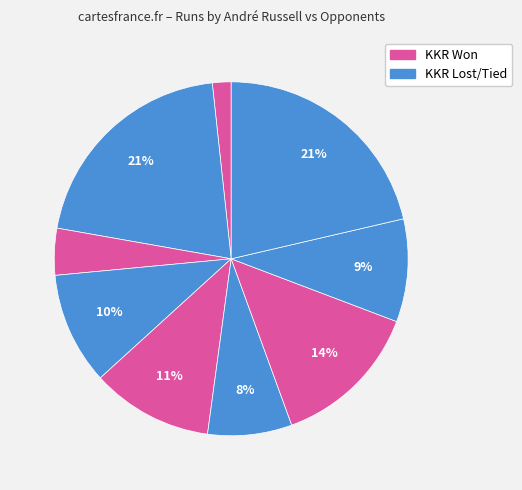

How many slices are in this pie chart?

9